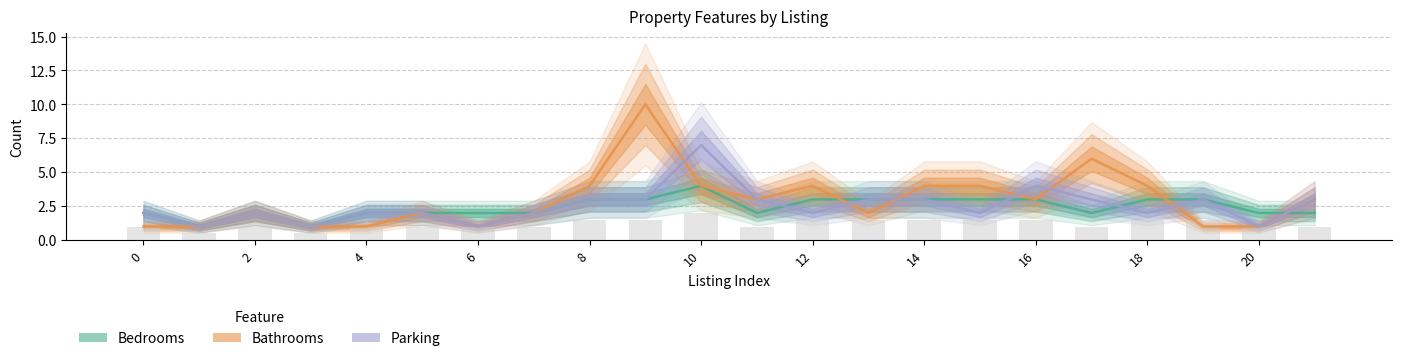

Rank the series by their maximum value, from highest to lowest.

Bathrooms, Parking, Bedrooms